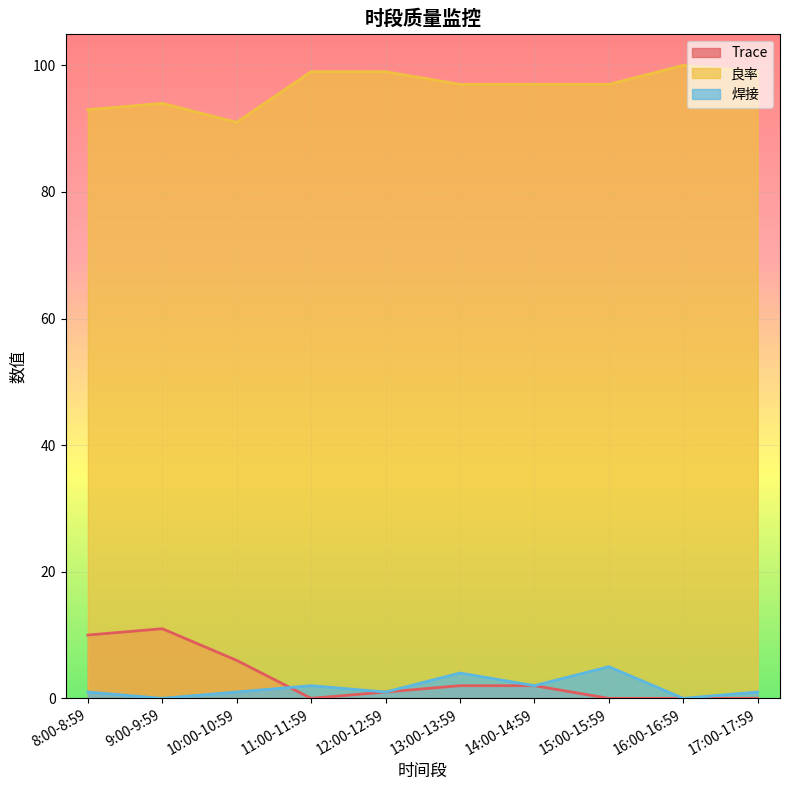

What is the label of the 8th point from the left?

15:00-15:59